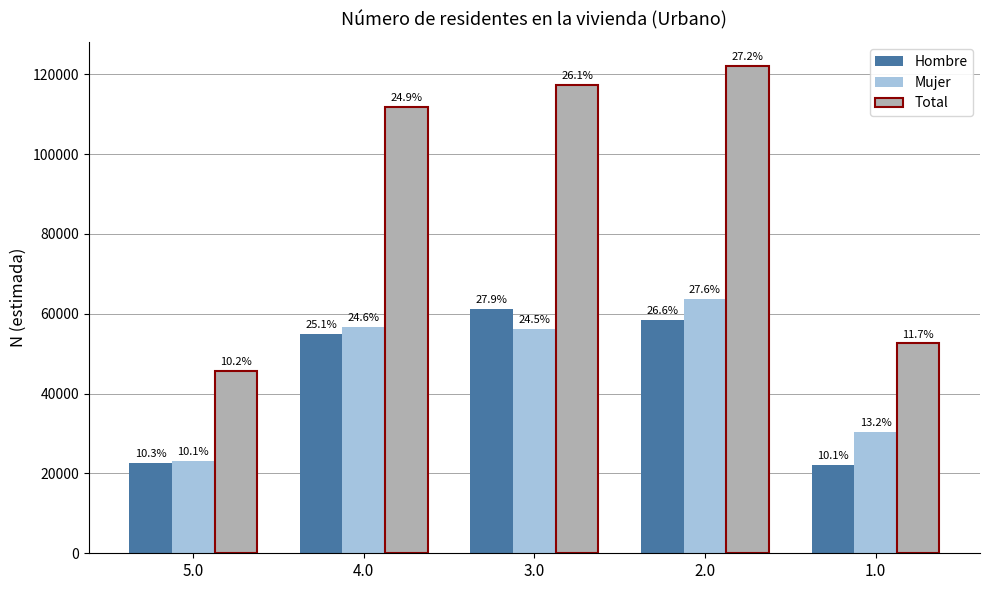

Reading right to left, transcribe all the data shown in this chart.

Hombre: 1.0=22154	2.0=58364	3.0=61072	4.0=55035	5.0=22503
Mujer: 1.0=30398	2.0=63598	3.0=56258	4.0=56674	5.0=23121
Total: 1.0=52552	2.0=121961	3.0=117330	4.0=111709	5.0=45624